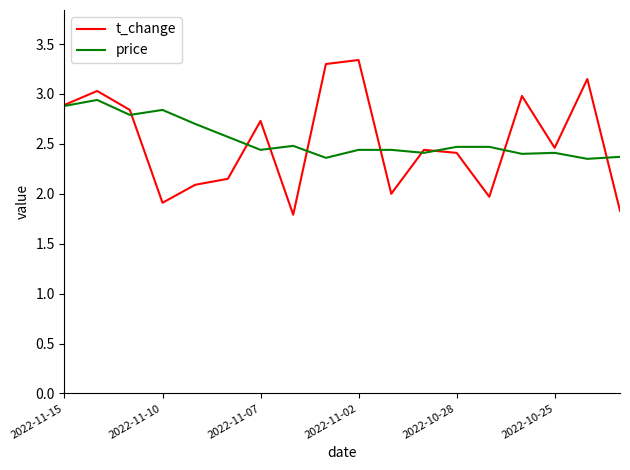

What is the smallest value displayed?

1.8